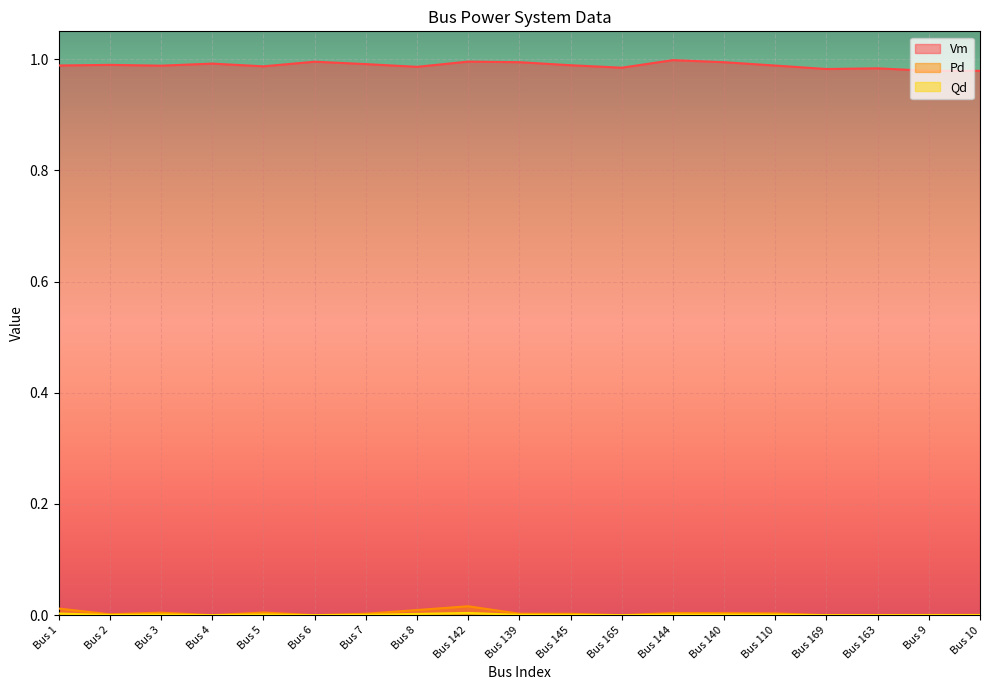

What is the sum of all Pd values?

0.1